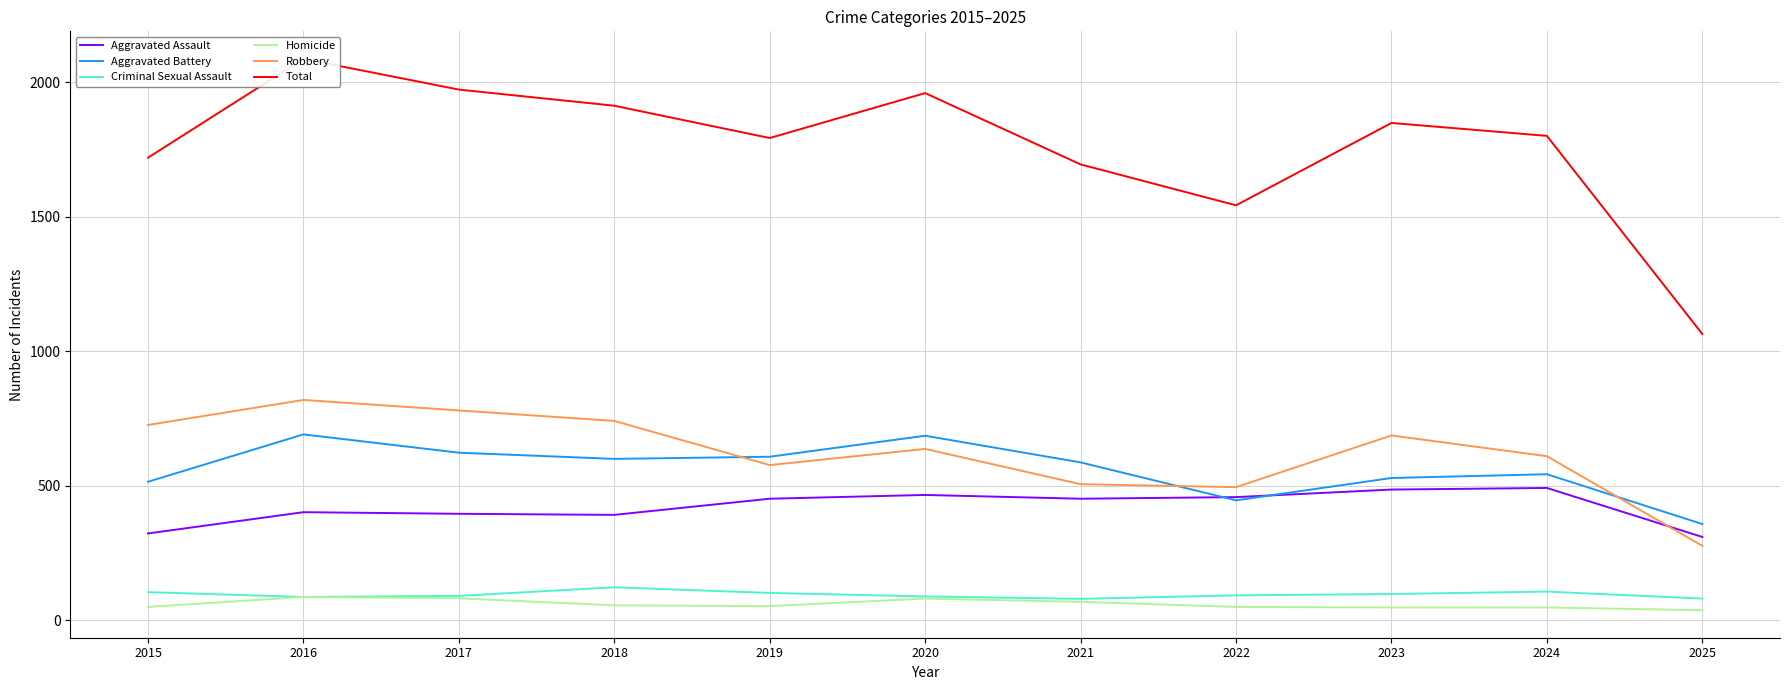

Count the number of categories in the chart.

11